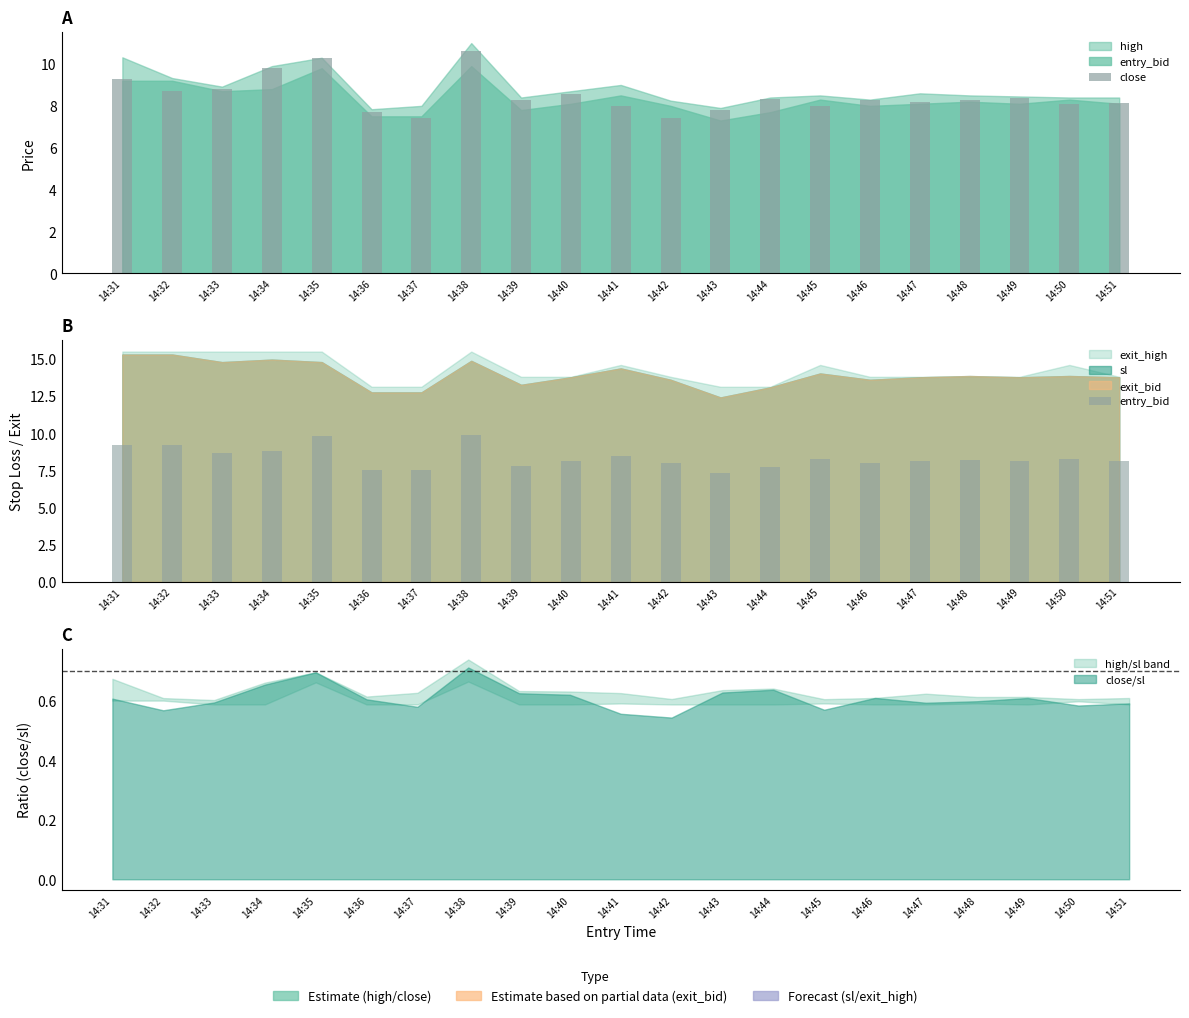

What is the value of the entry_bid bar at the 21st from the left?

8.1